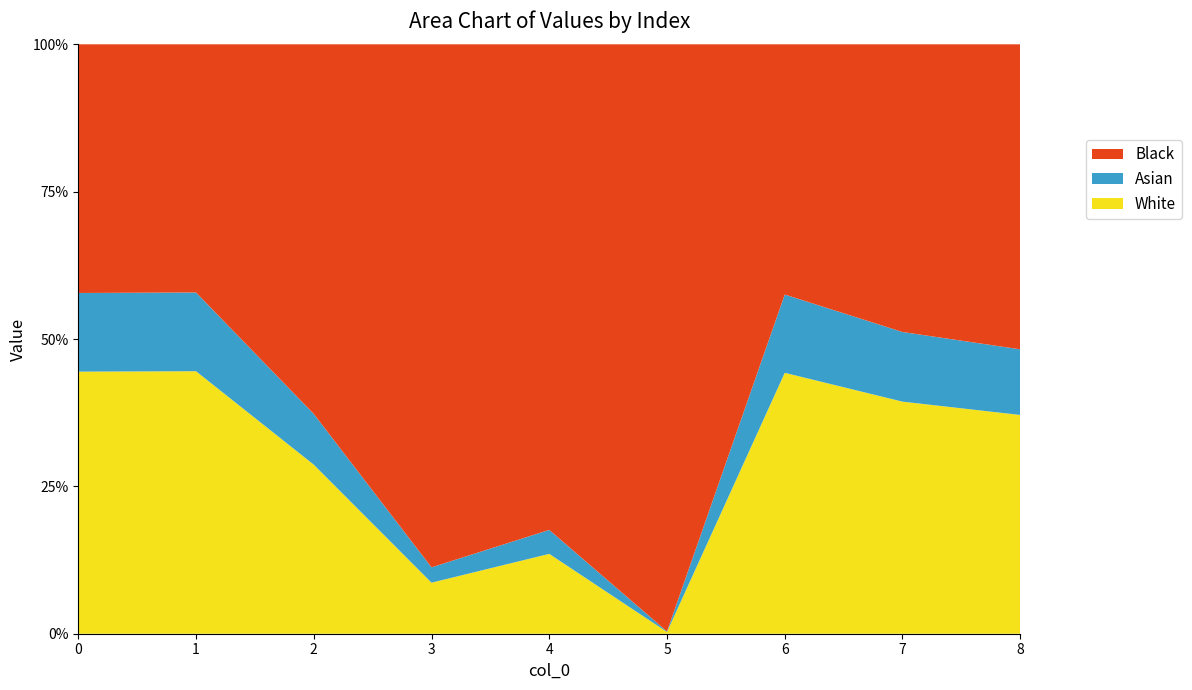

Reading right to left, transcribe all the data shown in this chart.

8=0.7	7=0.8	6=0.9	5=0.0	4=0.3	3=0.2	2=0.6	1=0.9	0=0.9